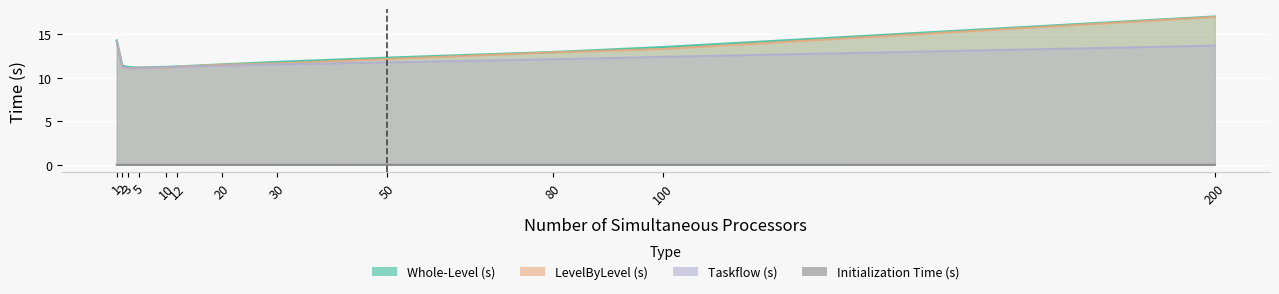

How many interior local valleys does the Whole-Level (s) series have?

1